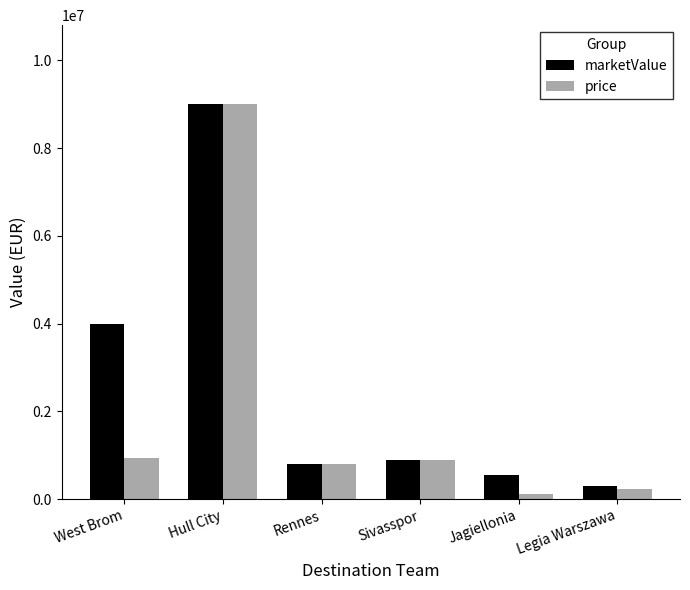

How many categories are shown in the chart?

6